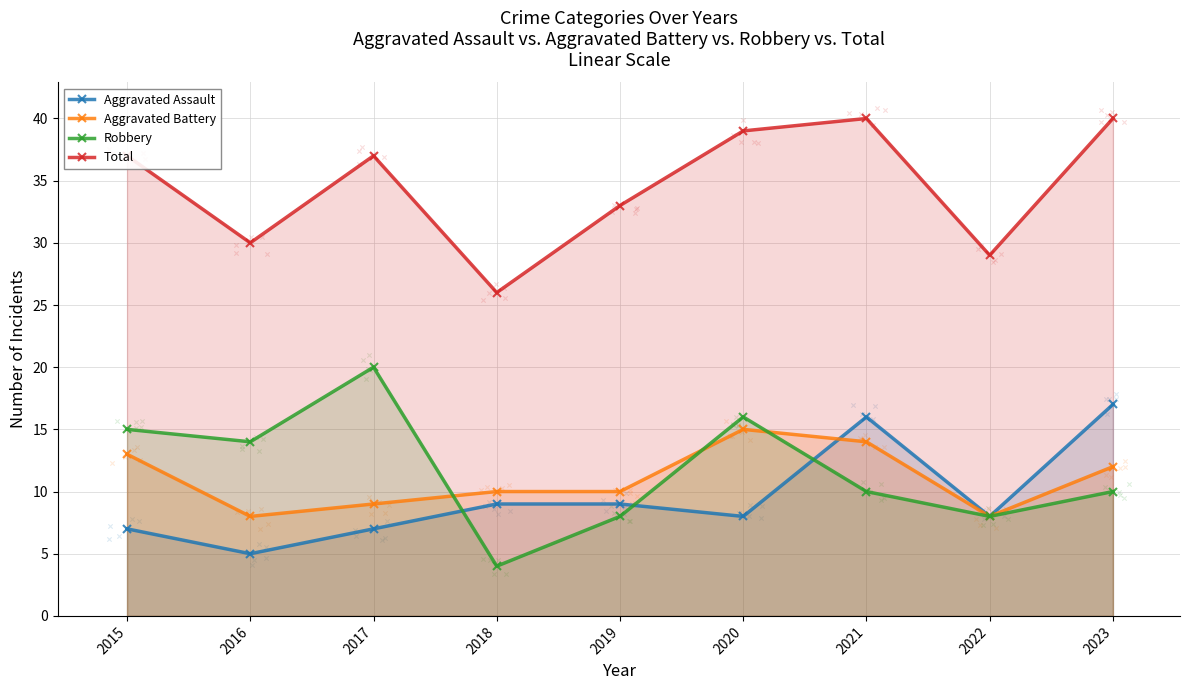

At how many categories does at least one series exceed 5?

9